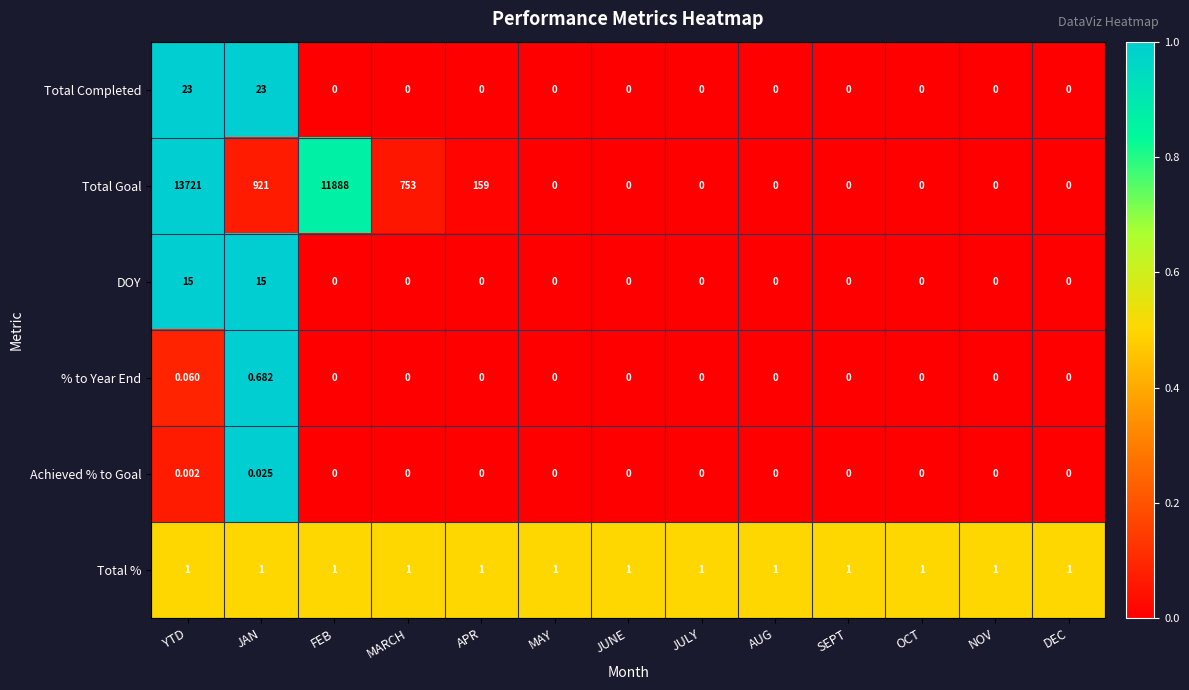

At which category does the chart reach its peak across all series?

YTD